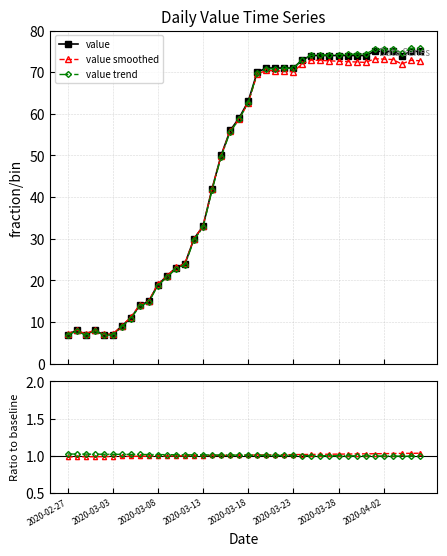

Rank the series by their maximum value, from lowest to highest.

ratio trend, ratio smoothed, value smoothed, value, value trend